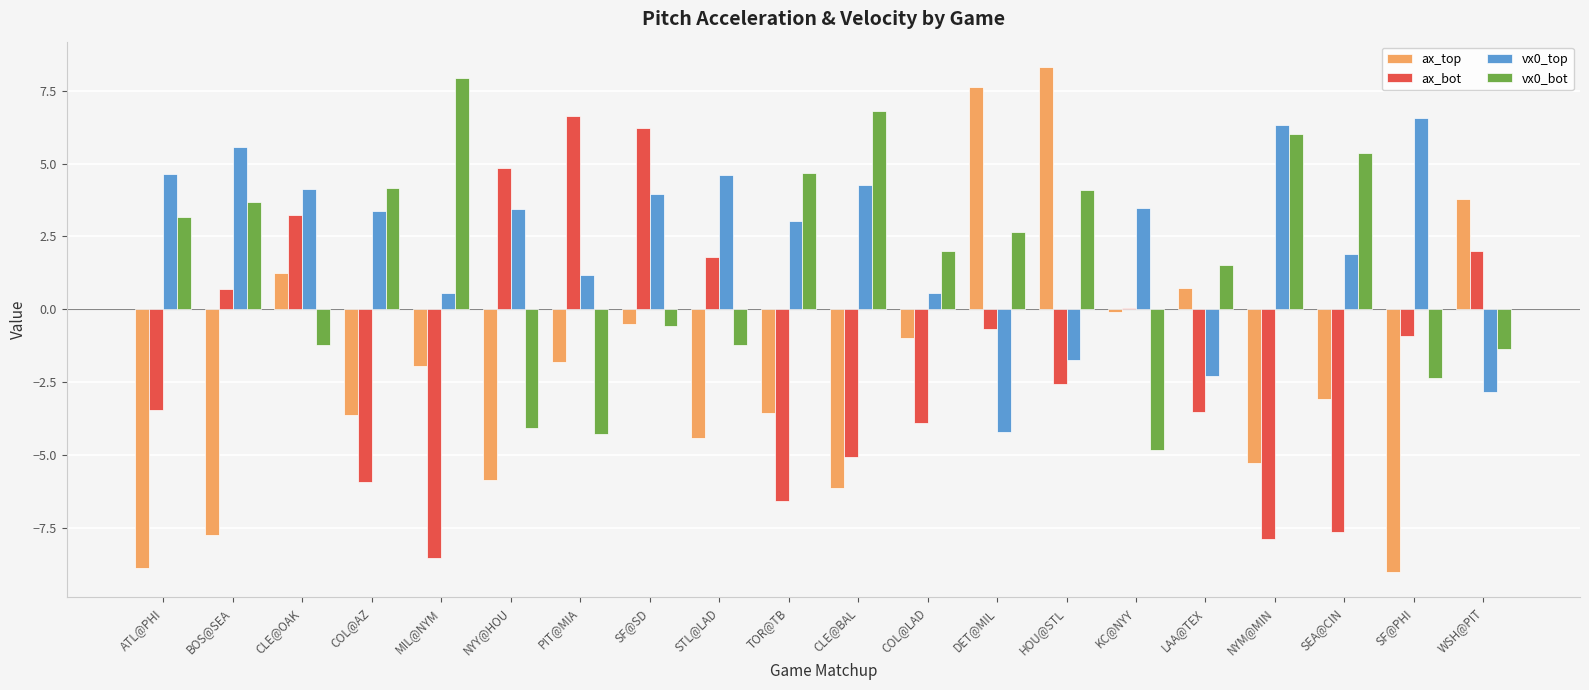

How many distinct data groups are displayed?

4